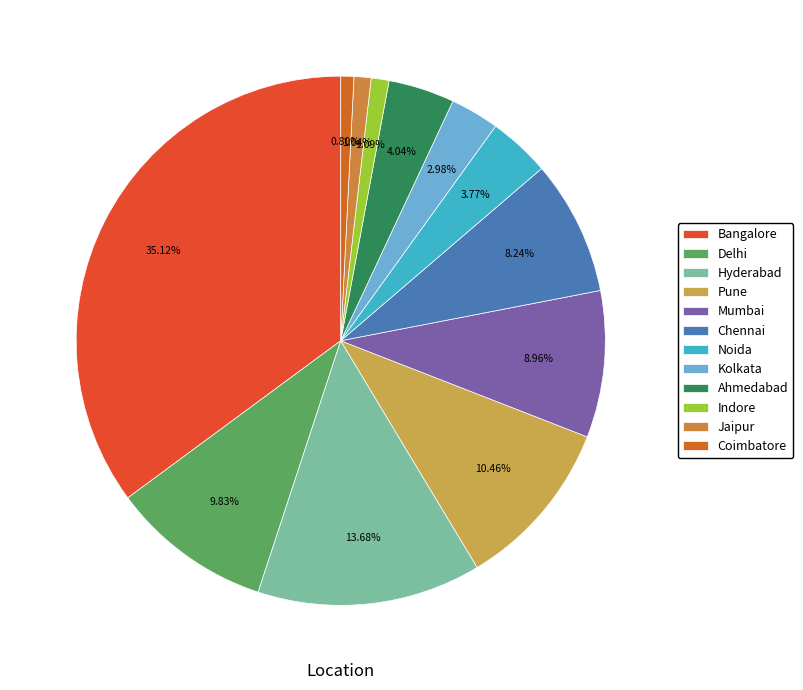

The Noida slice represents 1% of the pie. True or false?

False